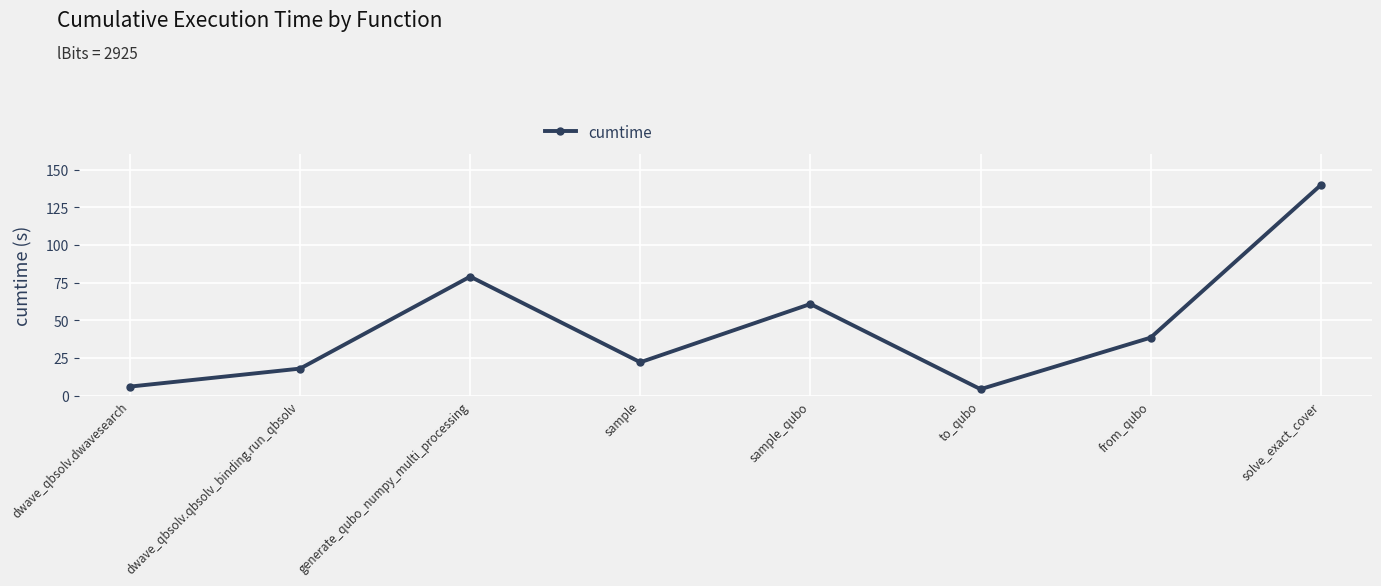

What is the label of the 7th point from the right?

dwave_qbsolv.qbsolv_binding.run_qbsolv